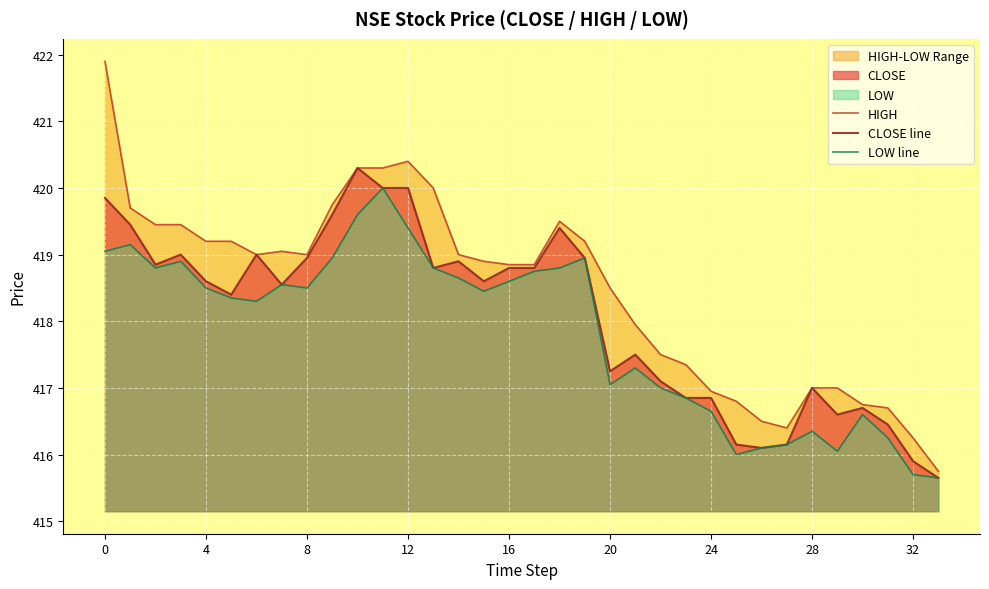

What is the difference between the highest and lowest values at 29?

0.9